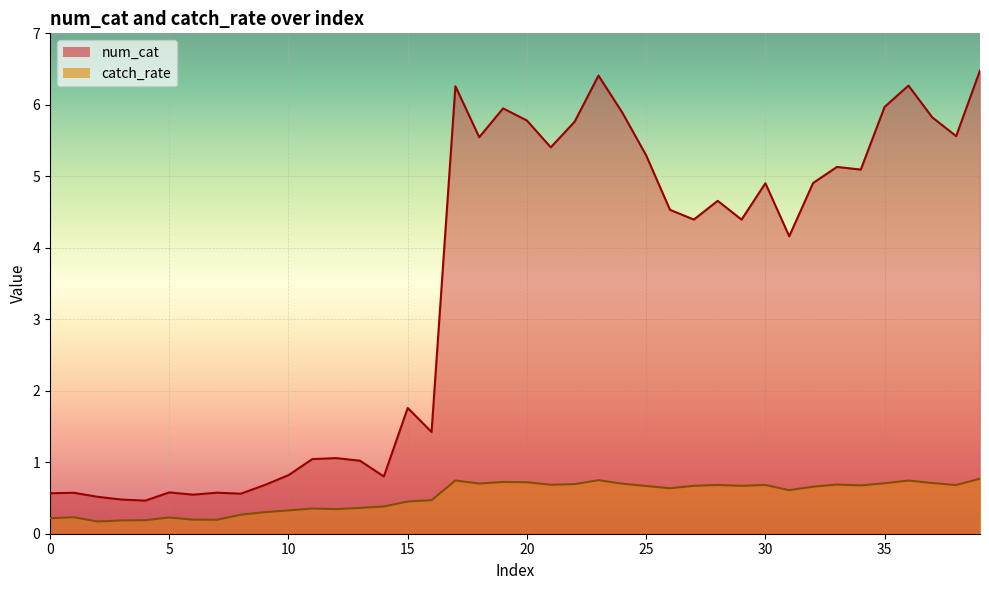

What is the value of the num_cat point at the 21st from the left?

5.8